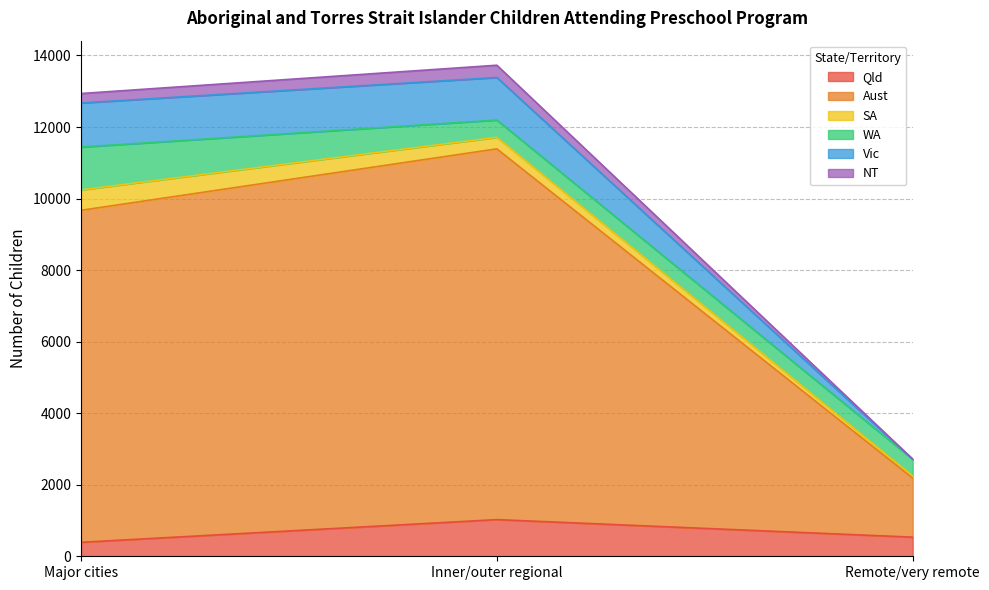

At which label is Vic closest to 8050?

Major cities